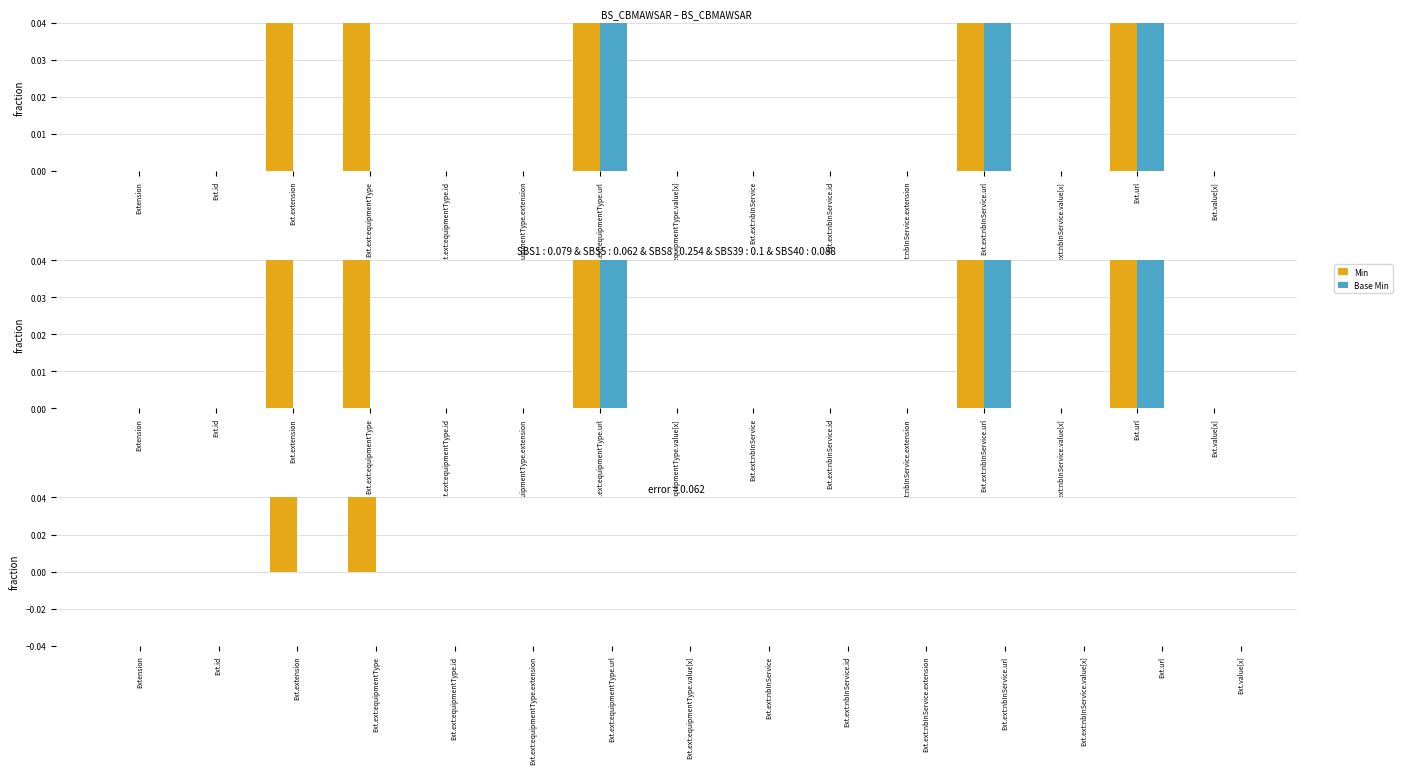

At Ext.ext:nbInService.id, list the series in order from smallest to largest.

Min, Base Min